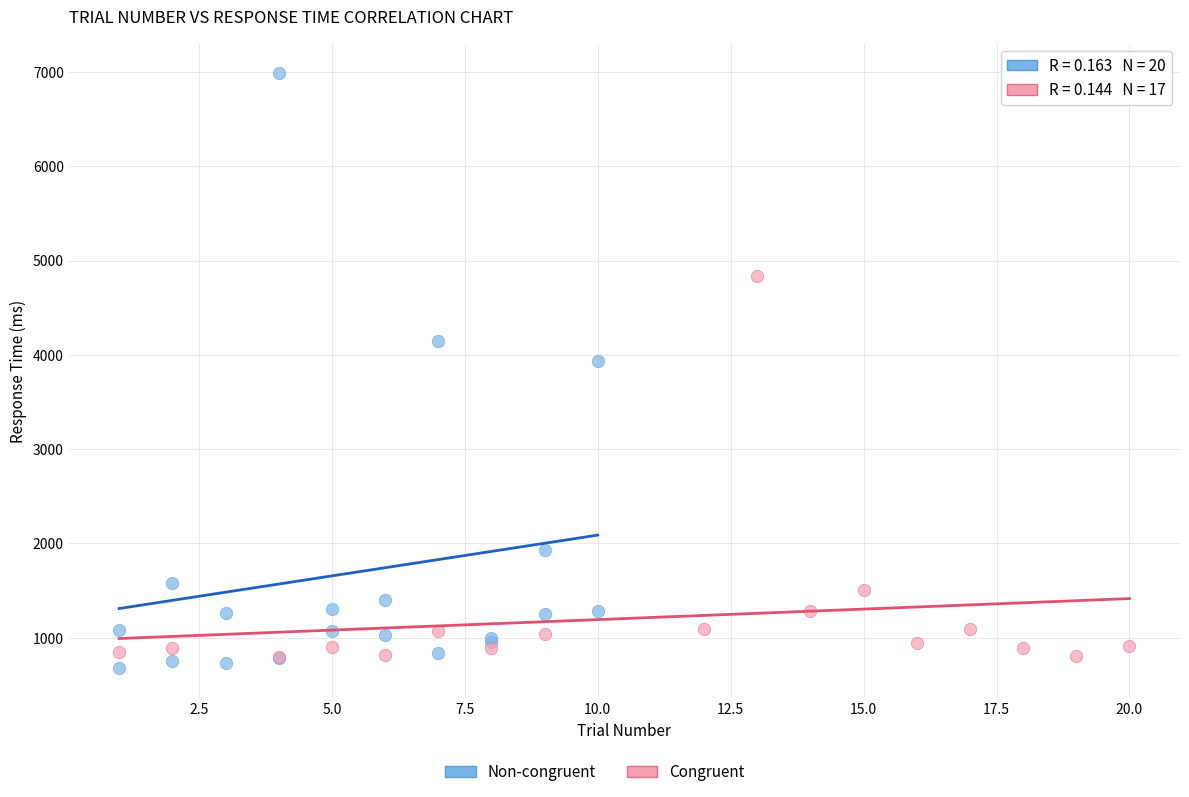

Which series has the widest spread of Y values?

Non-congruent